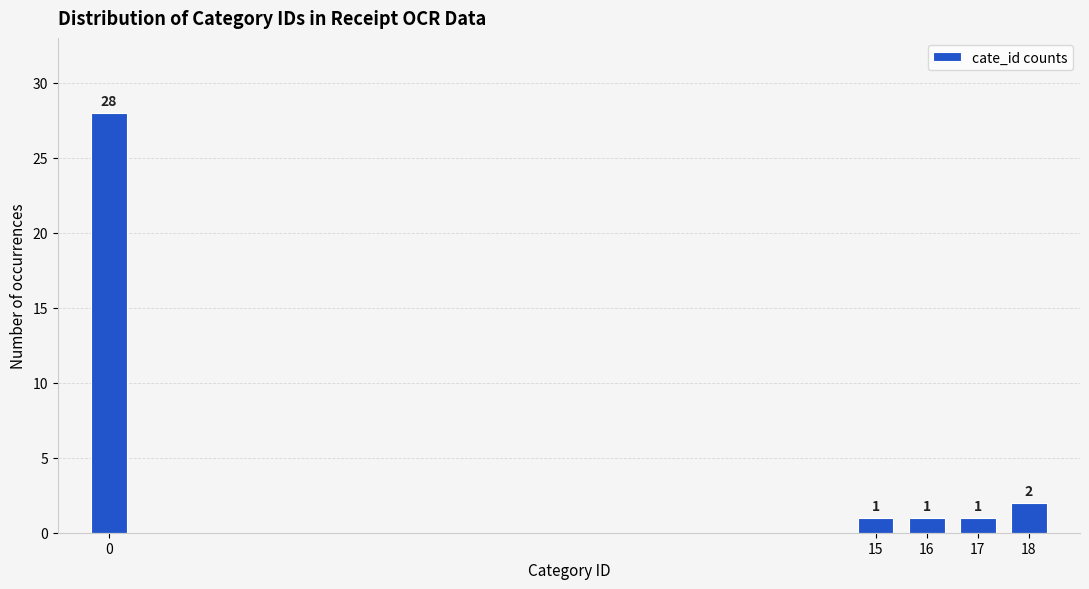

Reading left to right, what are all the values shown in this chart?

28	1	1	1	2